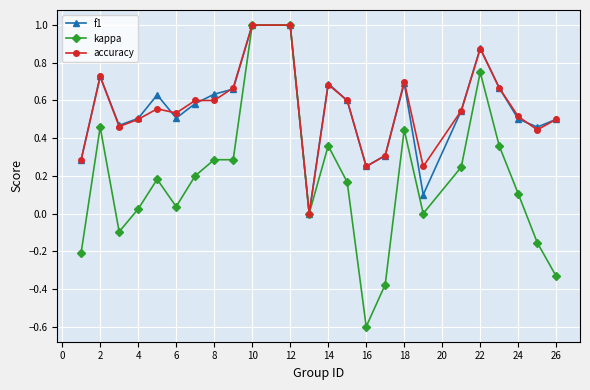

True or false: f1 has more than 0 interior local peaks.

True